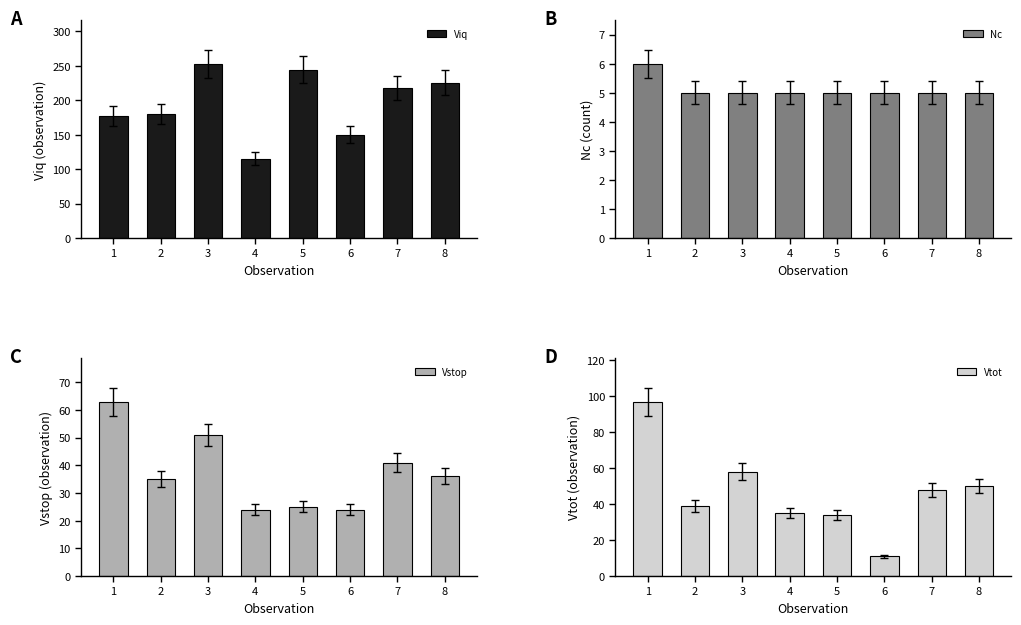

At which category does the chart reach its peak across all series?

3